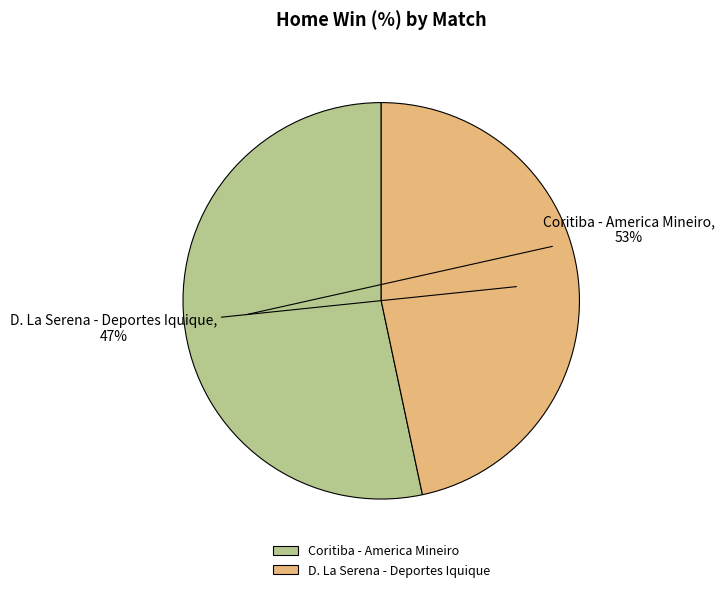

Does D. La Serena - Deportes Iquique represent more than half of the total?

No